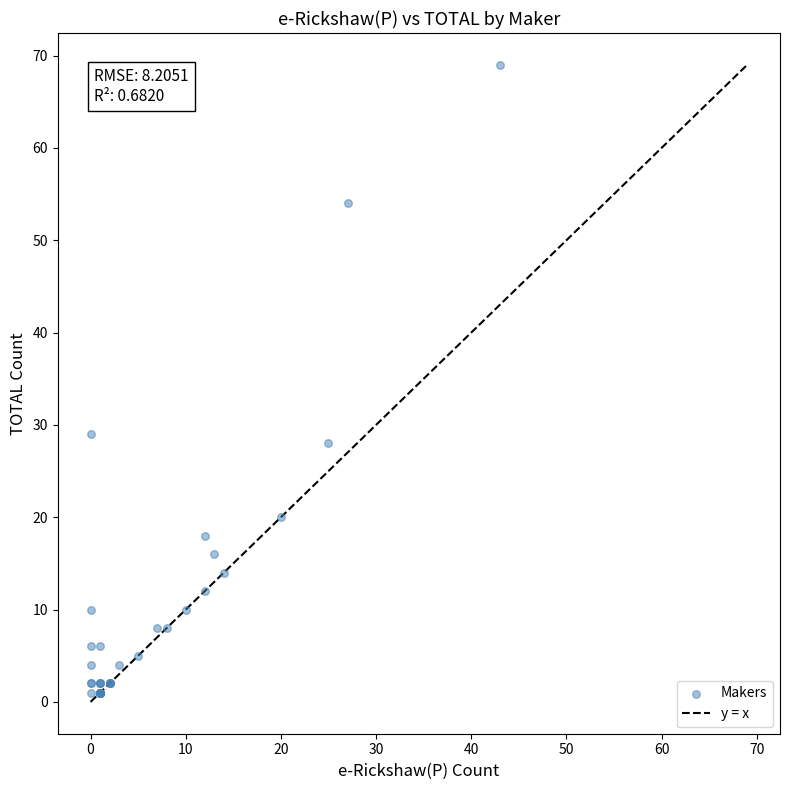

What Y value in the scatter plot is closest to 35?

29